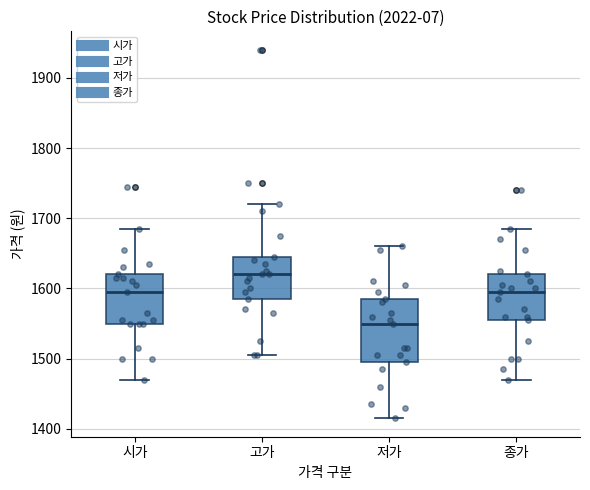

Where is the upper edge of the box for 시가 on the y-axis? The values are not printed on the chart, so give them approximately, as read against the axis.

1620